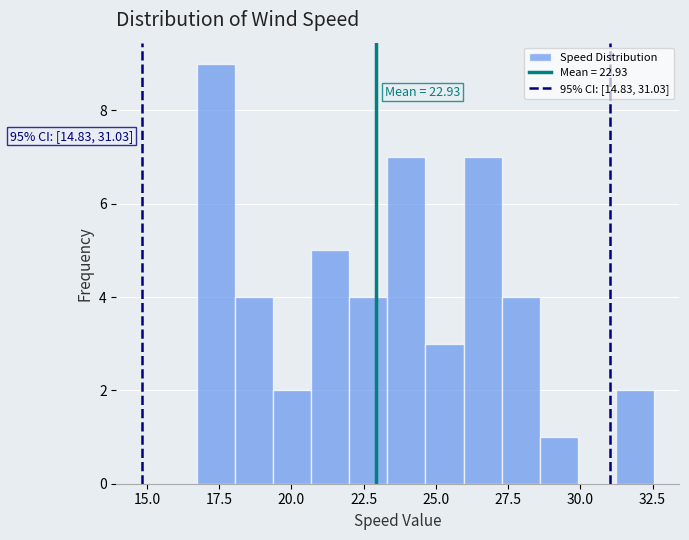

Read against the x-axis, roughly where is the centre of the tallest bar?

17.5